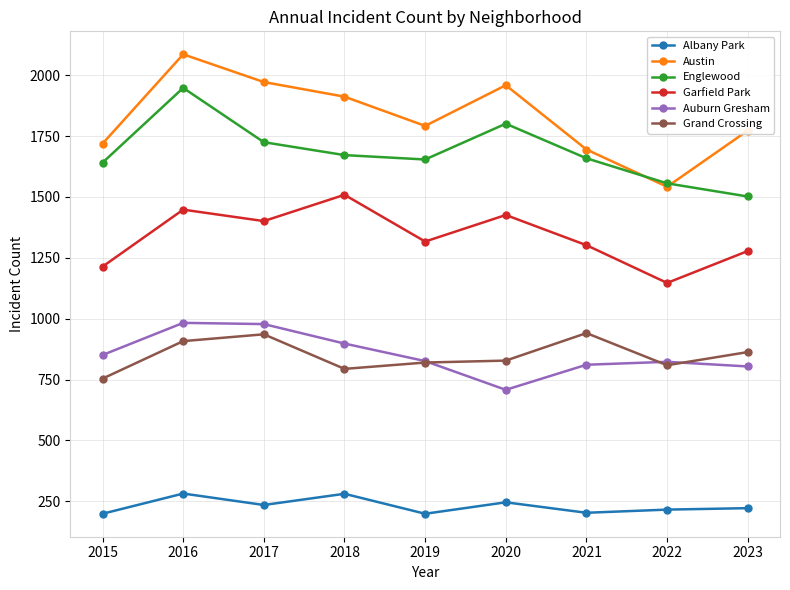

Count the number of data series in this chart.

6